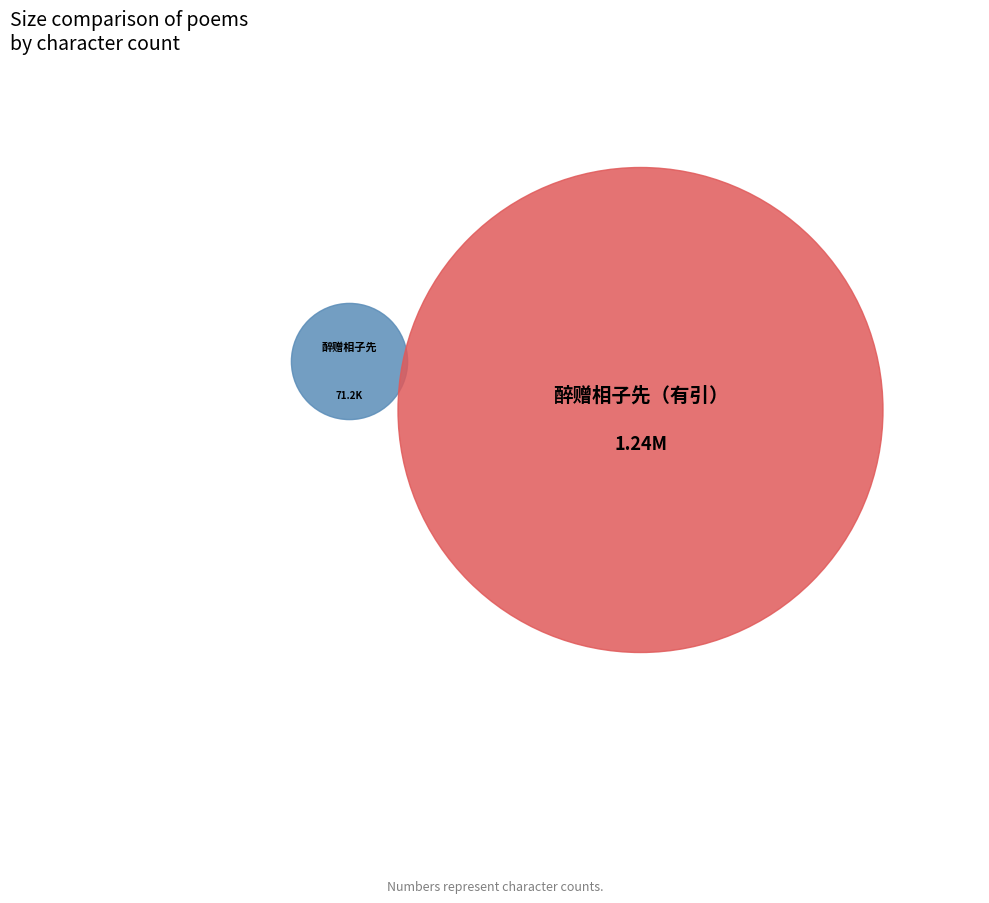

To the nearest percent, what is the difference between the 醉赠相子先（有引） and 醉赠相子先 slice percentages?

89%